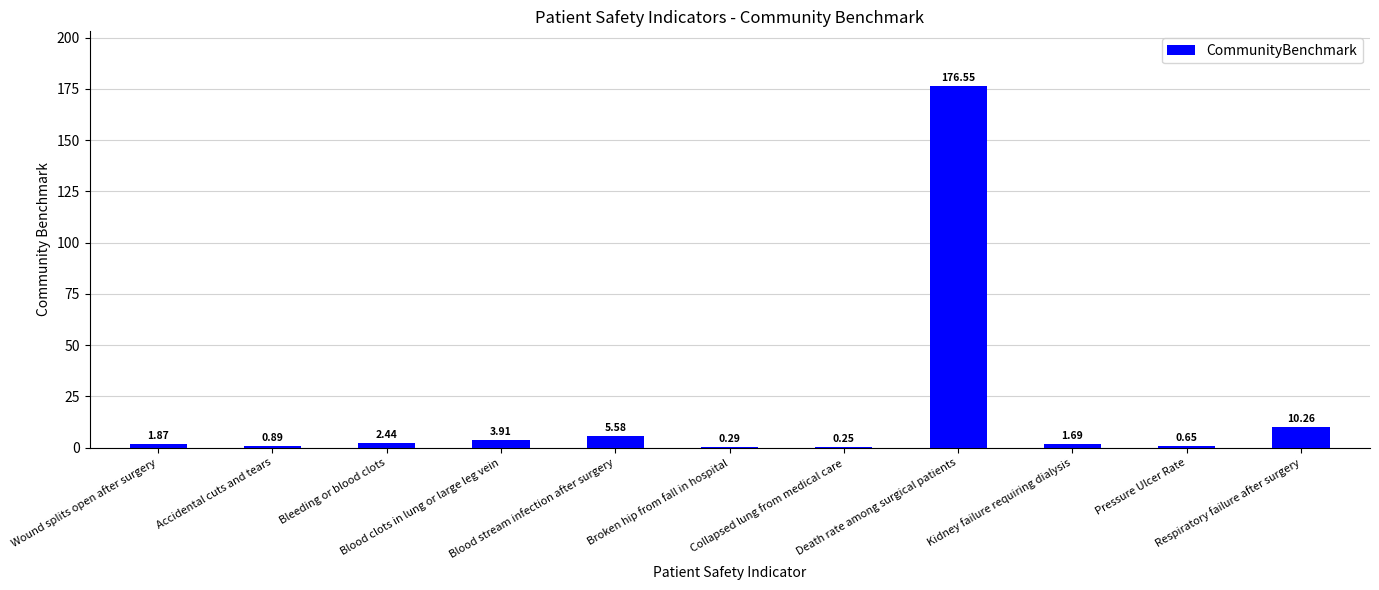

What is the sum of all values?

204.4